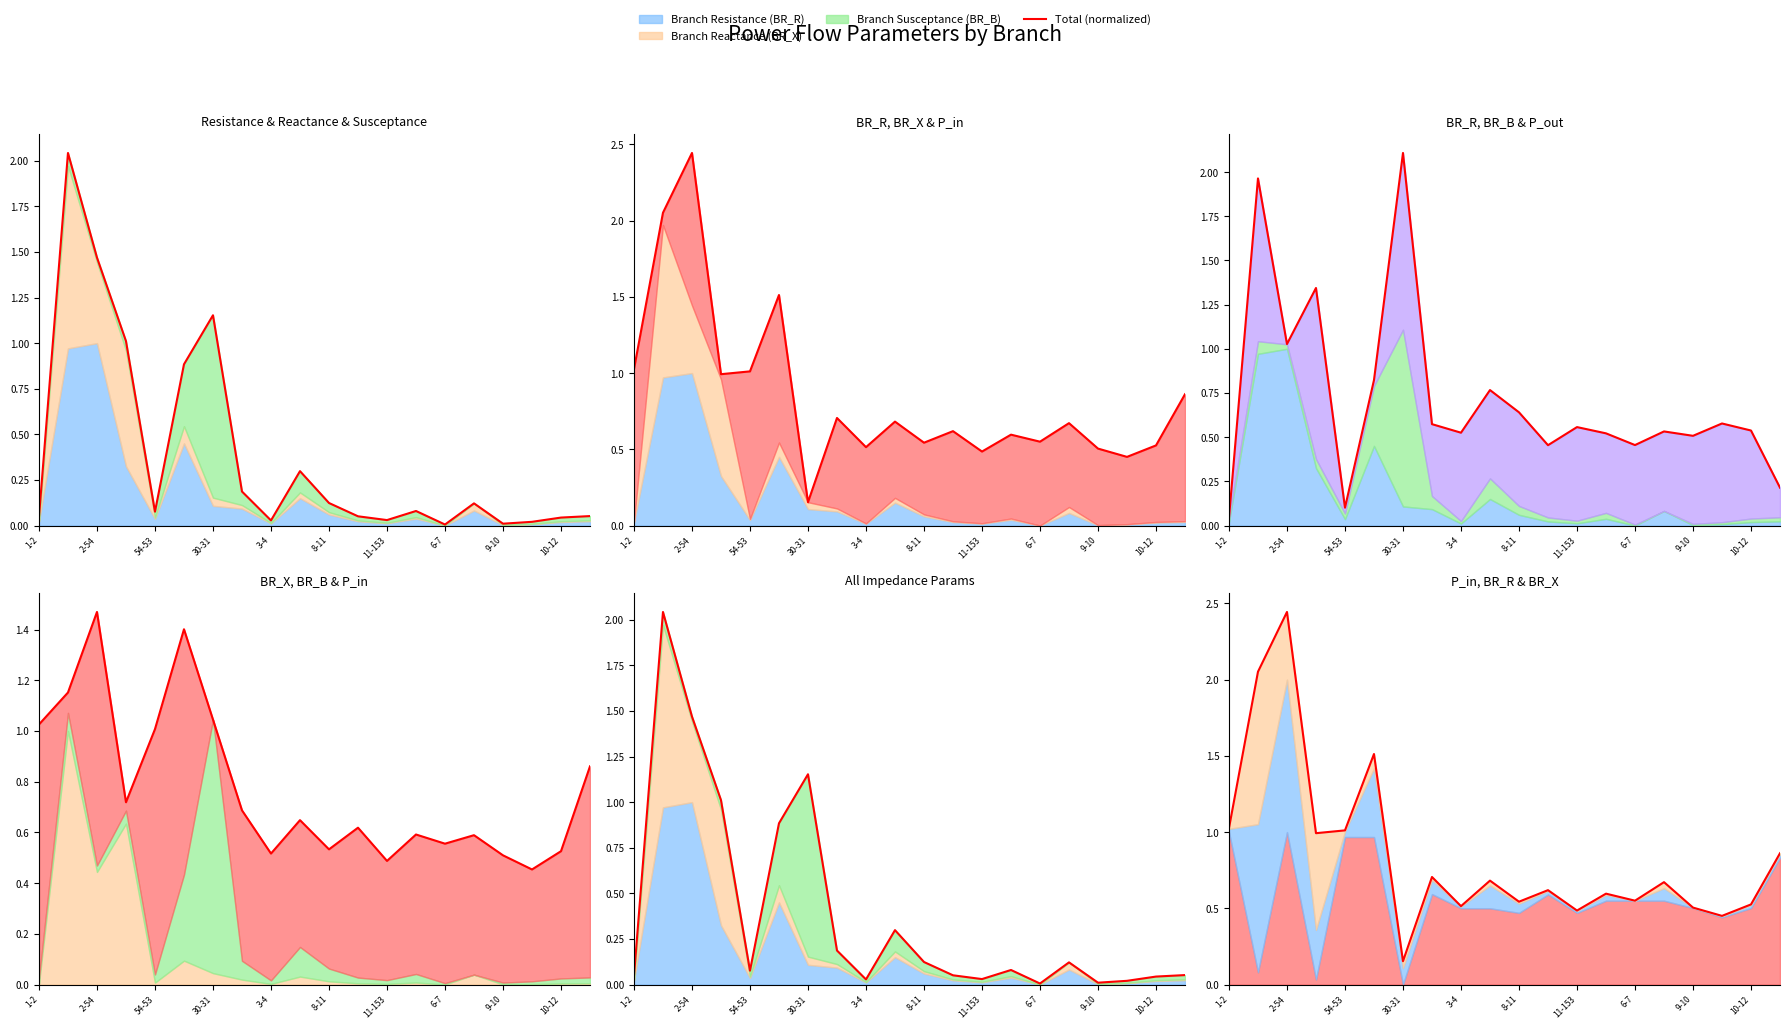

What is the difference between the second highest and minimum values?

1.9